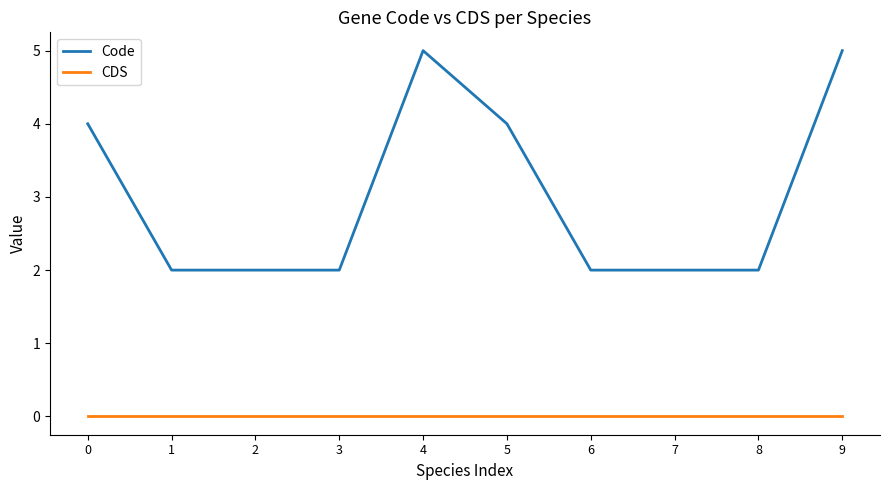

Count the Code values in the range 2 to 4.

8